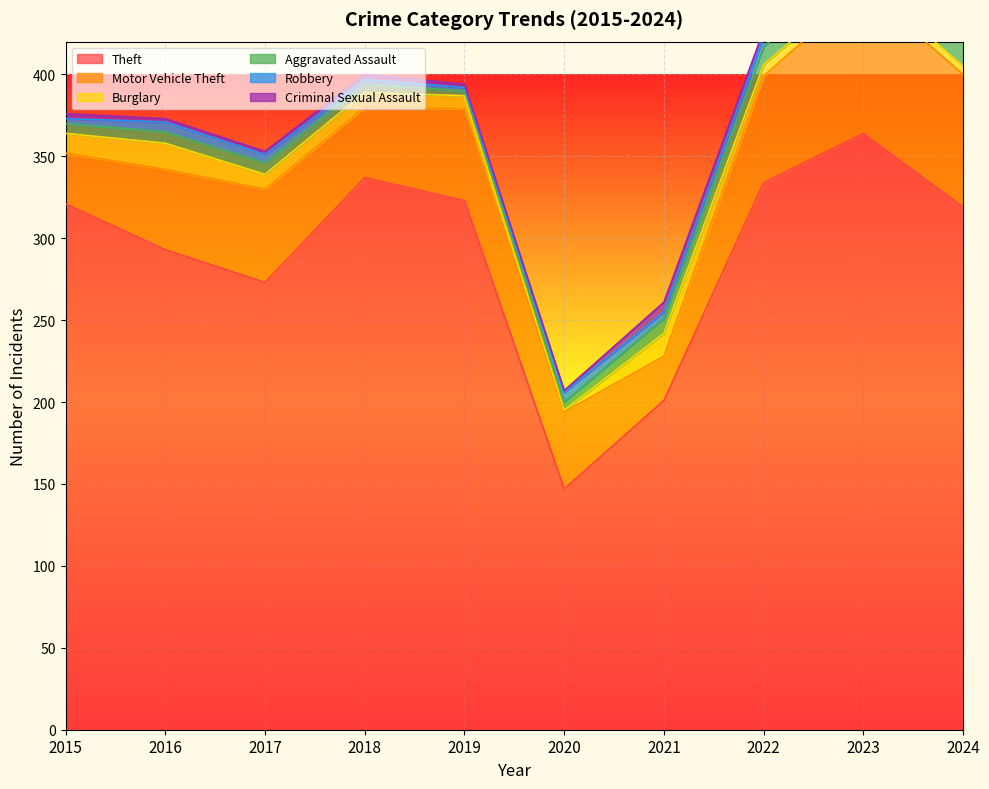

How many data points in Robbery are above 5?

3